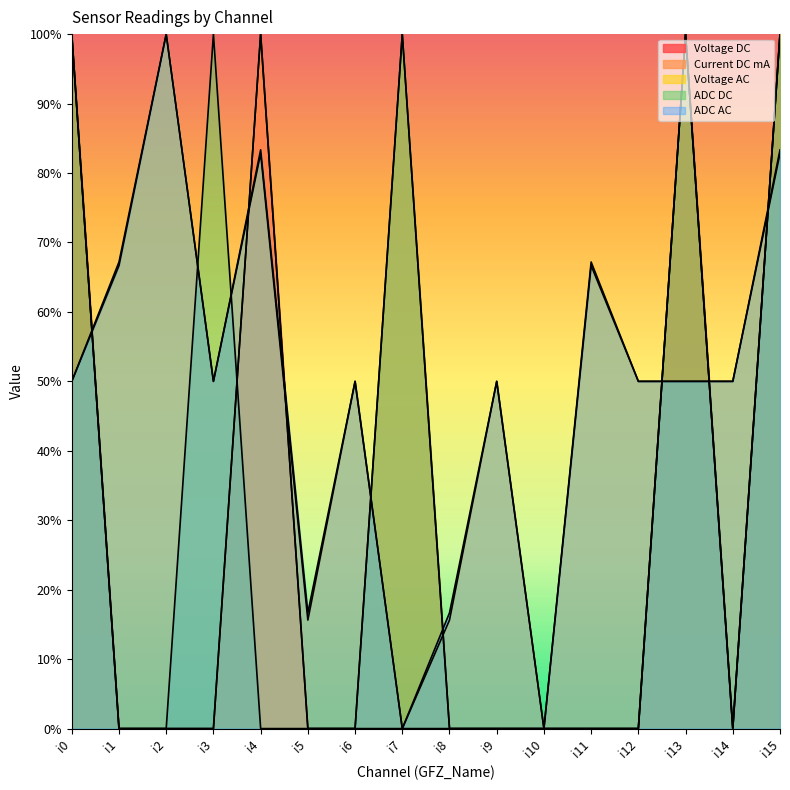

Where is ADC DC nearest to the value 0?

i1